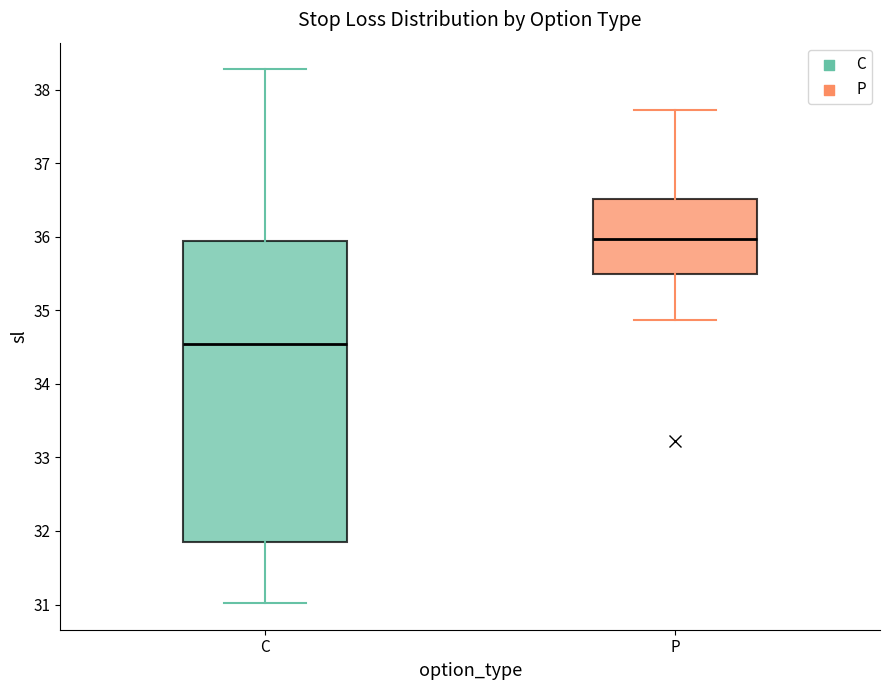

Which box has the highest median line?

P